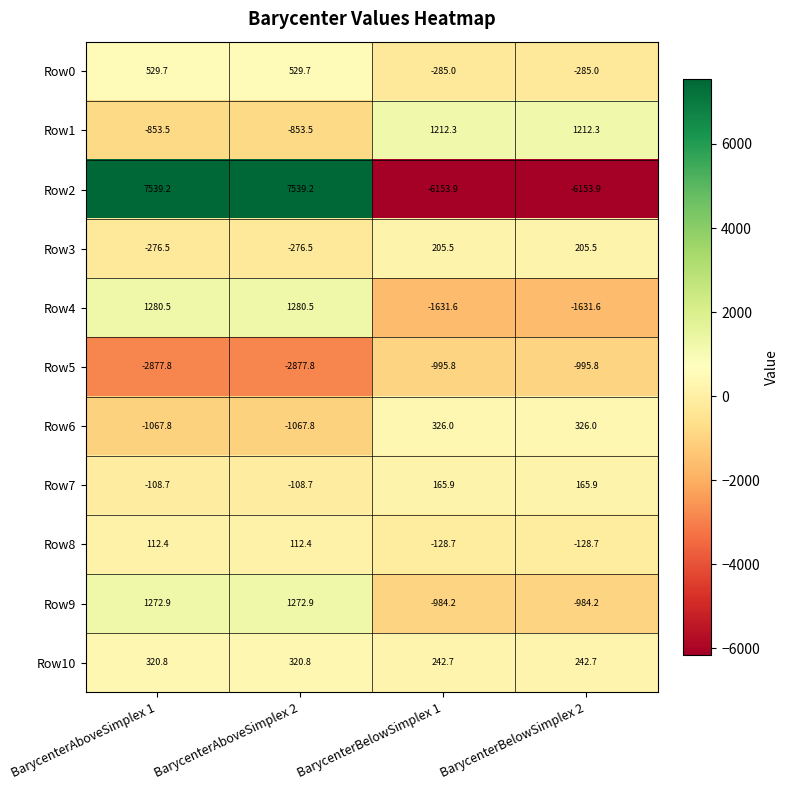

What is the total value across all series at BarycenterAboveSimplex 1?

5871.2